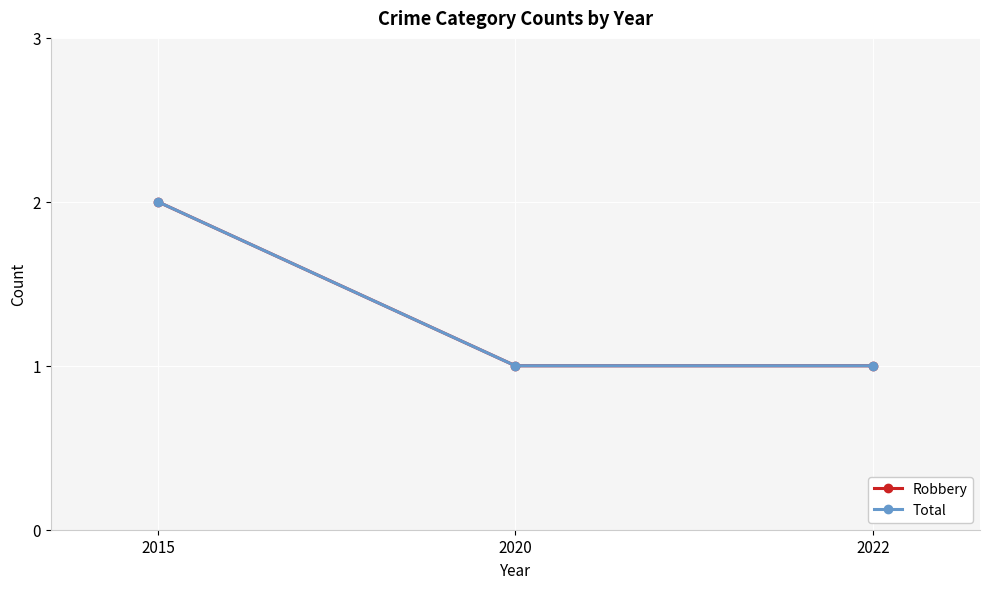

Does the chart have visible grid lines?

Yes